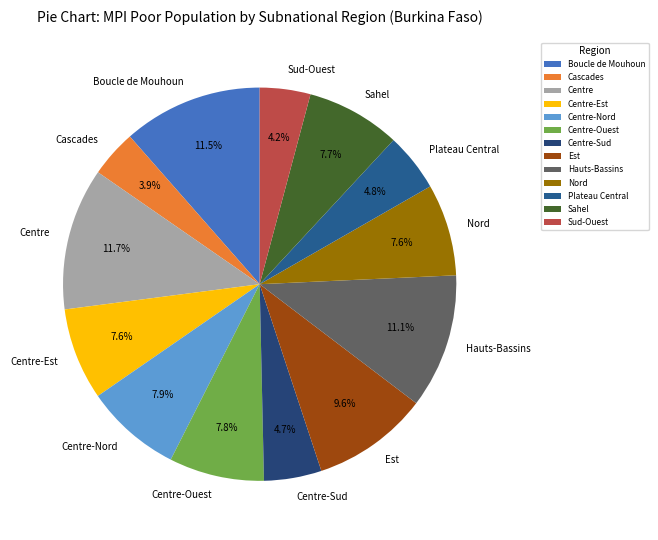

What is the ratio of the value at Centre-Ouest to the value at Boucle de Mouhoun?

0.7